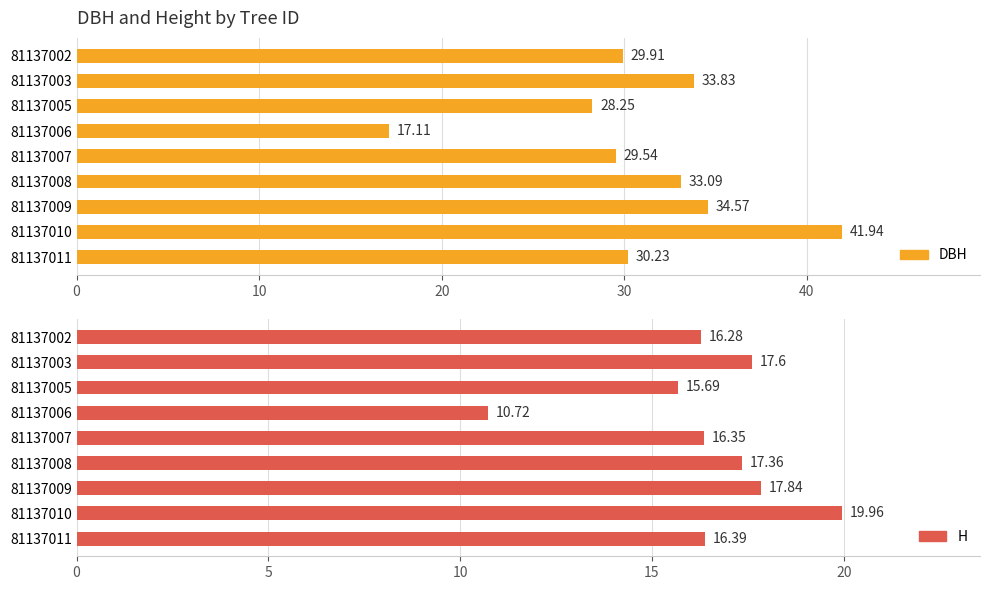

What is the value of the h bar at the 7th from the left?

17.8